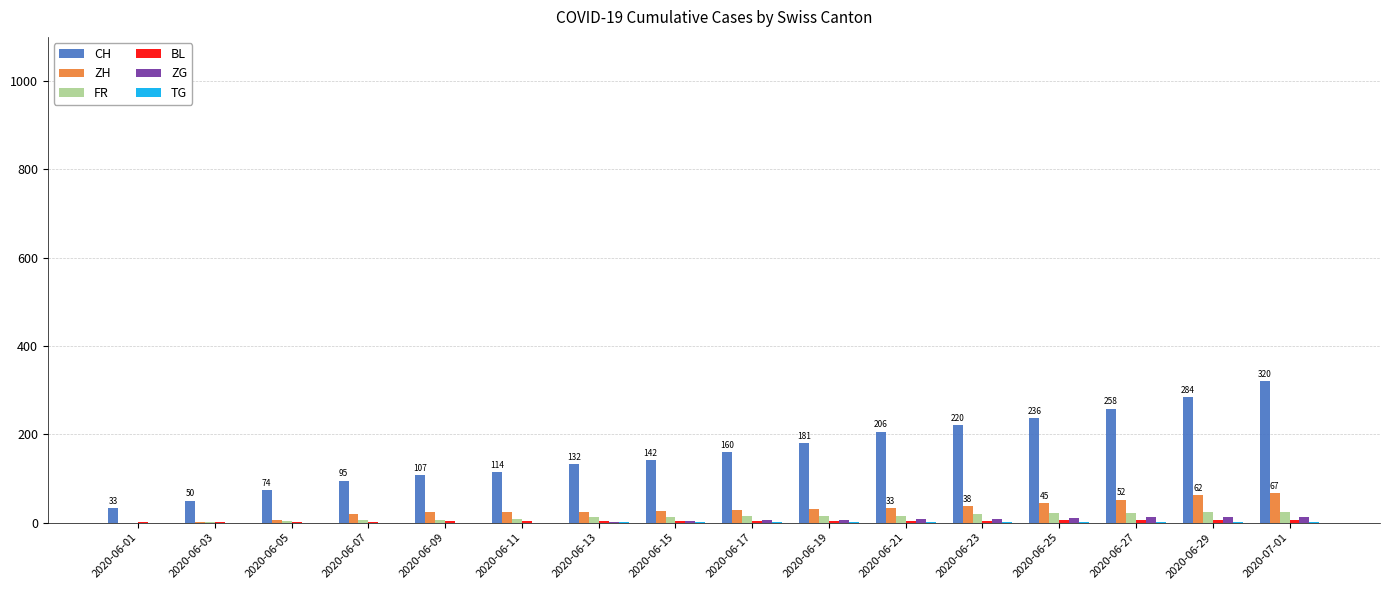

What is the sum of all ZH values?

476